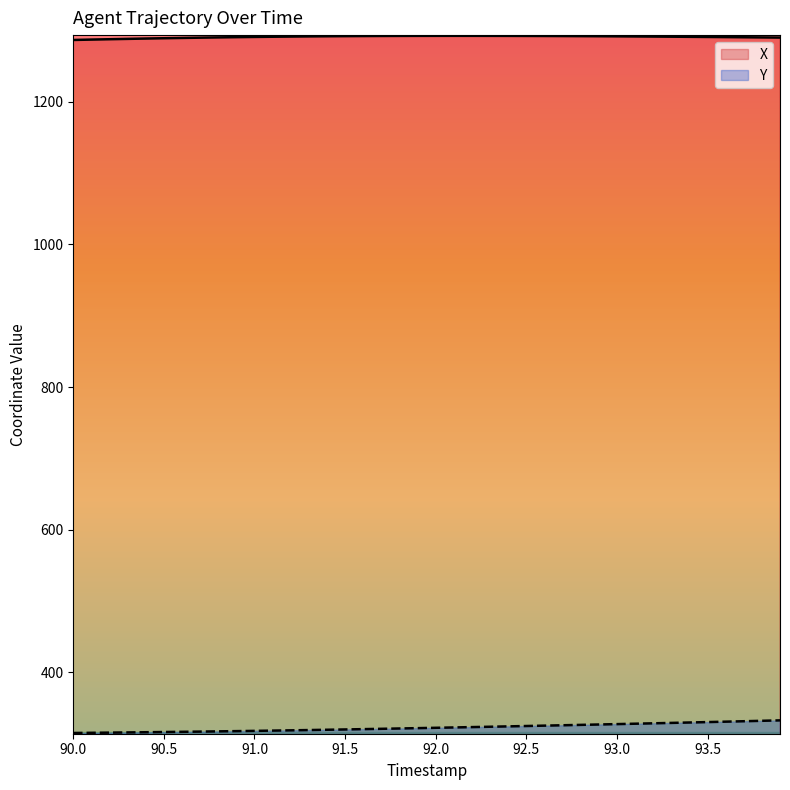

What is the greatest value displayed?

1292.2